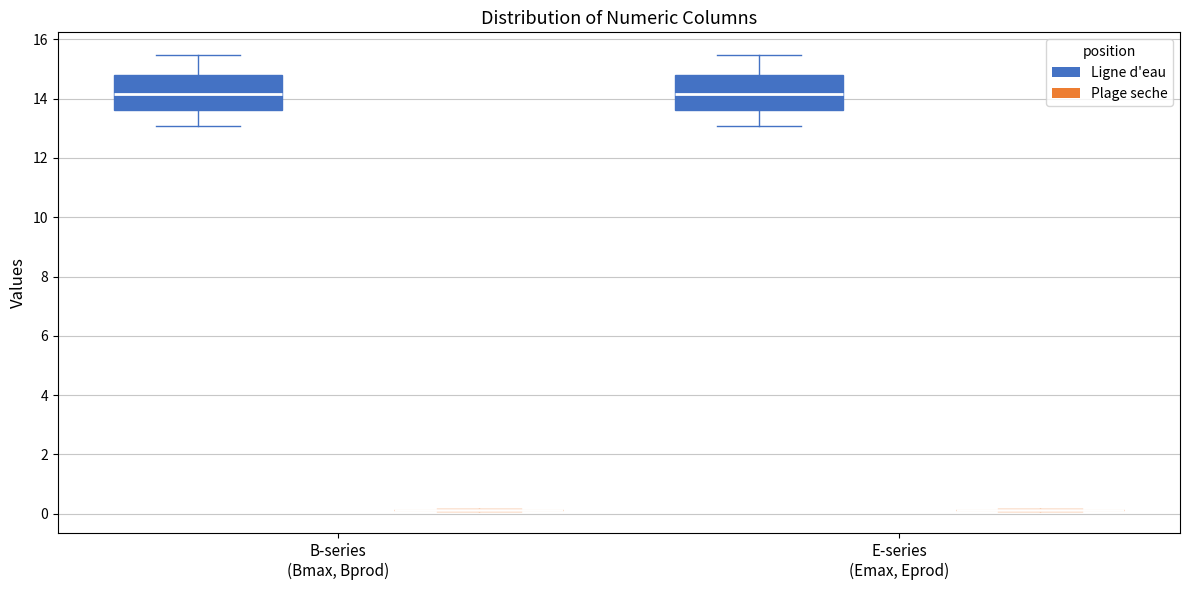

Reading left to right, transcribe this box plot: for each box, give where its median line is, the range the box spans, and where its two whiskers end, as read against the y-axis. The values are not printed on the chart, so give them approximately, as read against the axis.

B-series (Bmax, Bprod) (Ligne d'eau): median 14.2, box 13.6 to 14.8, whiskers 13.0 to 15.4
B-series (Bmax, Bprod) (Plage seche): box collapsed to a line at 0.2, whiskers 0.2 to 0.2
E-series (Emax, Eprod) (Ligne d'eau): median 14.2, box 13.6 to 14.8, whiskers 13.0 to 15.4
E-series (Emax, Eprod) (Plage seche): box collapsed to a line at 0.2, whiskers 0.2 to 0.2